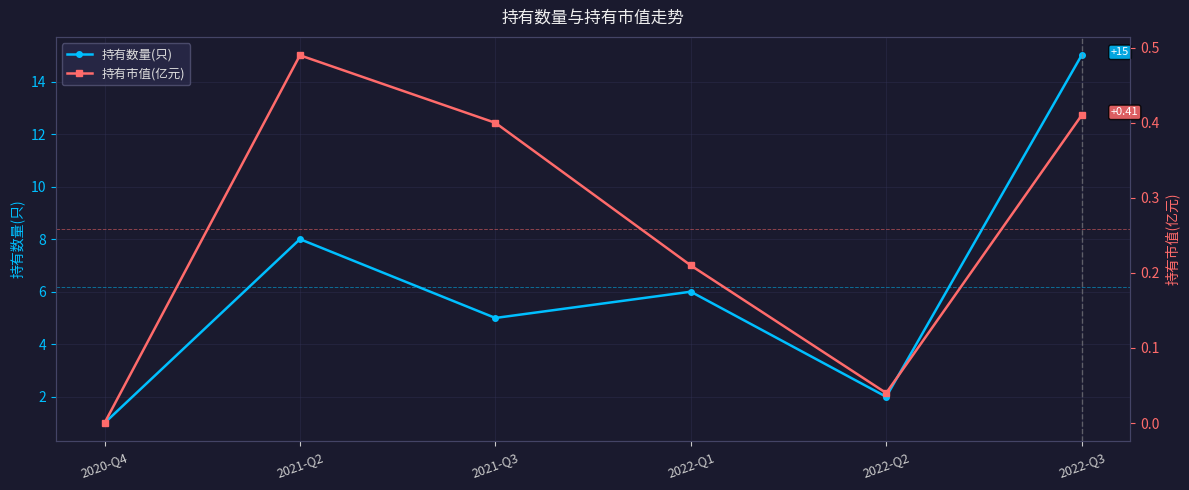

How many values in the 持有数量(只) series exceed 6?

2